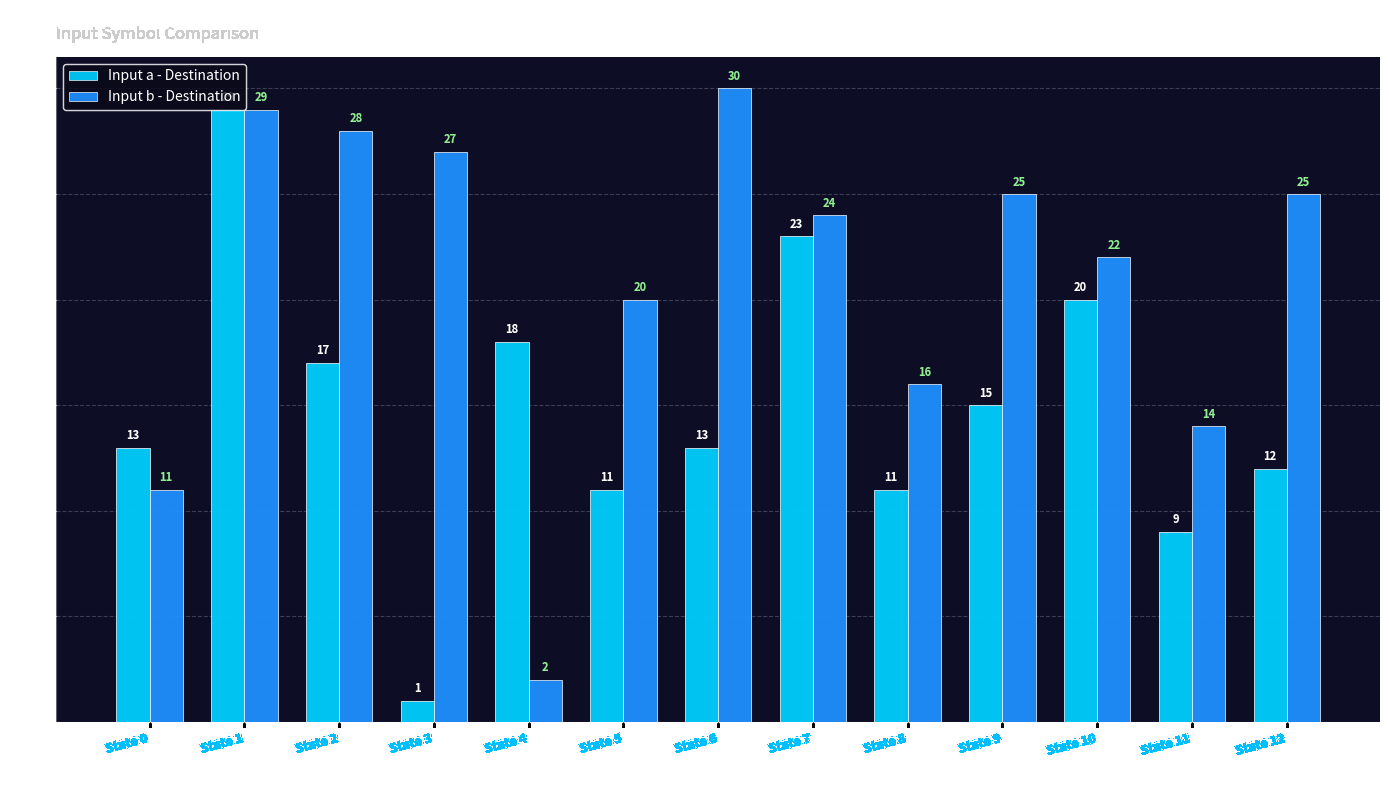

What is the total value across all series at State 3?

28